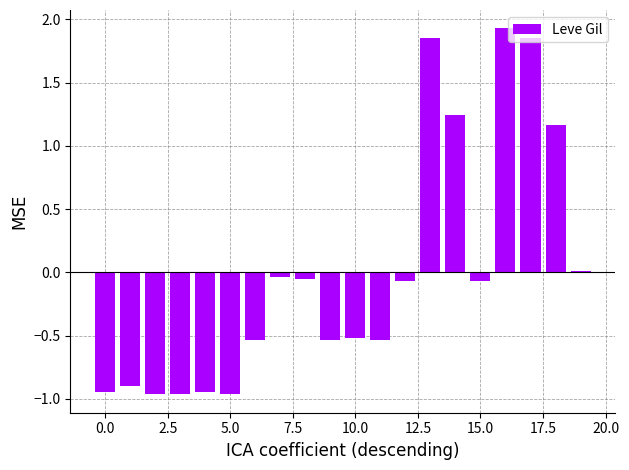

What is the maximum value shown in the chart?

1.9